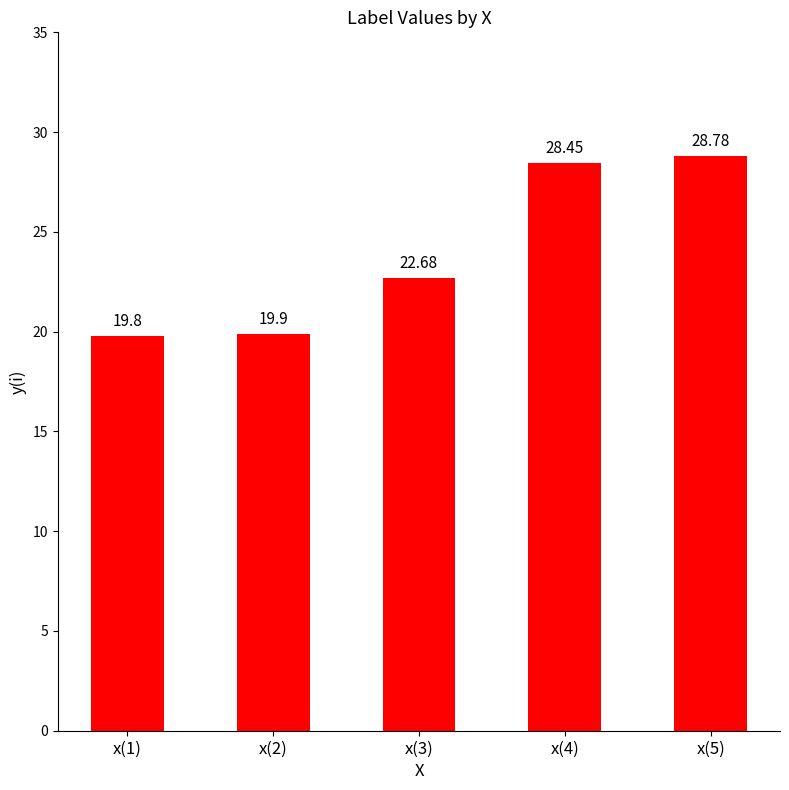

The value at x(5) is 15.4. True or false?

False